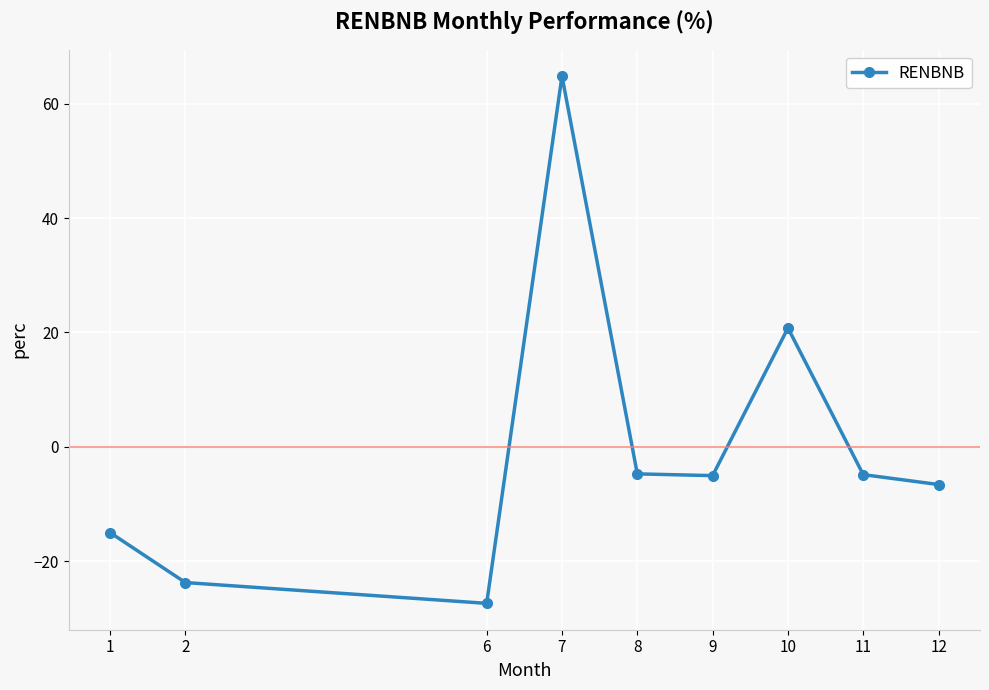

At which label is the value closest to 18?

10